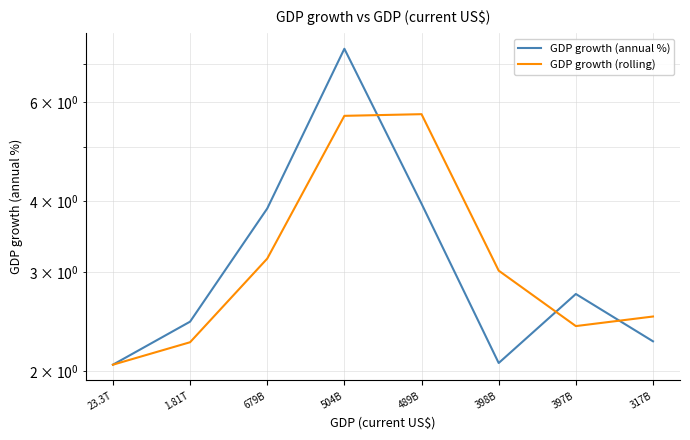

What are all the series names shown in the legend?

GDP growth (annual %), GDP growth (rolling)